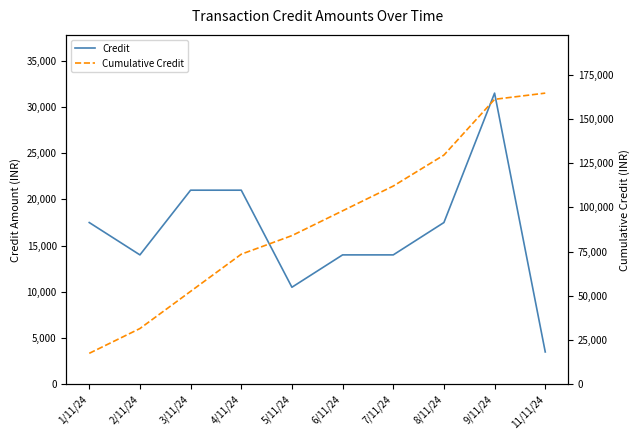

How many data points in Cumulative Credit are less than 98000?

5